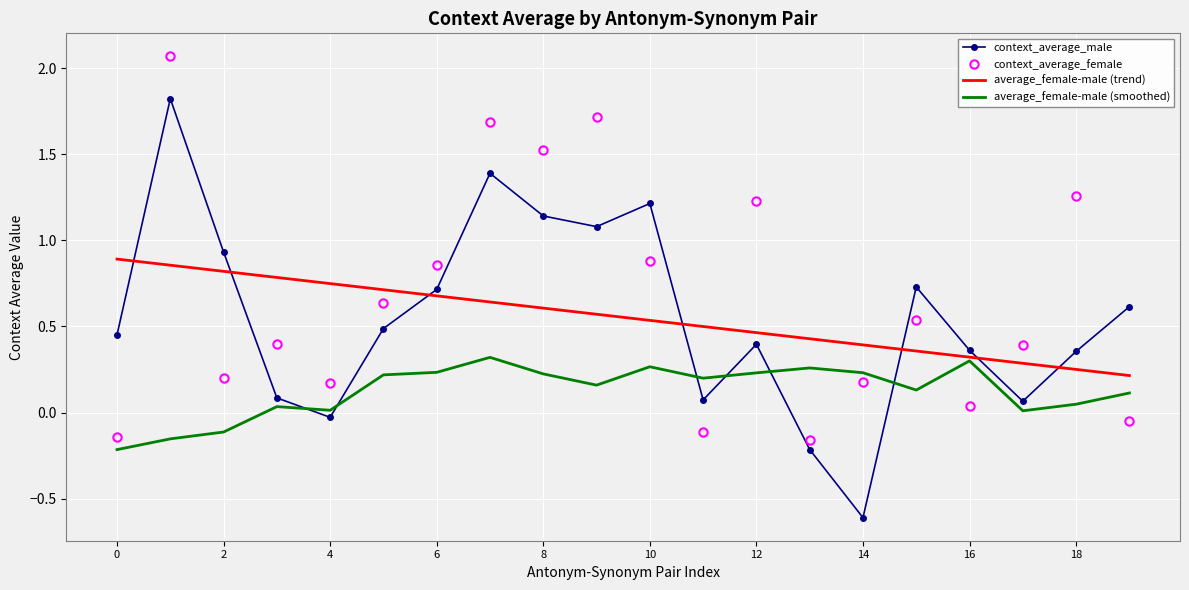

True or false: context_average_male and average_female-male (trend) cross at least once.

True